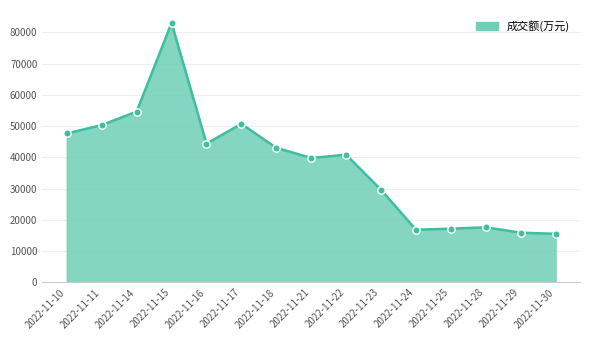

Between 2022-11-28 and 2022-11-22, which is larger?

2022-11-22